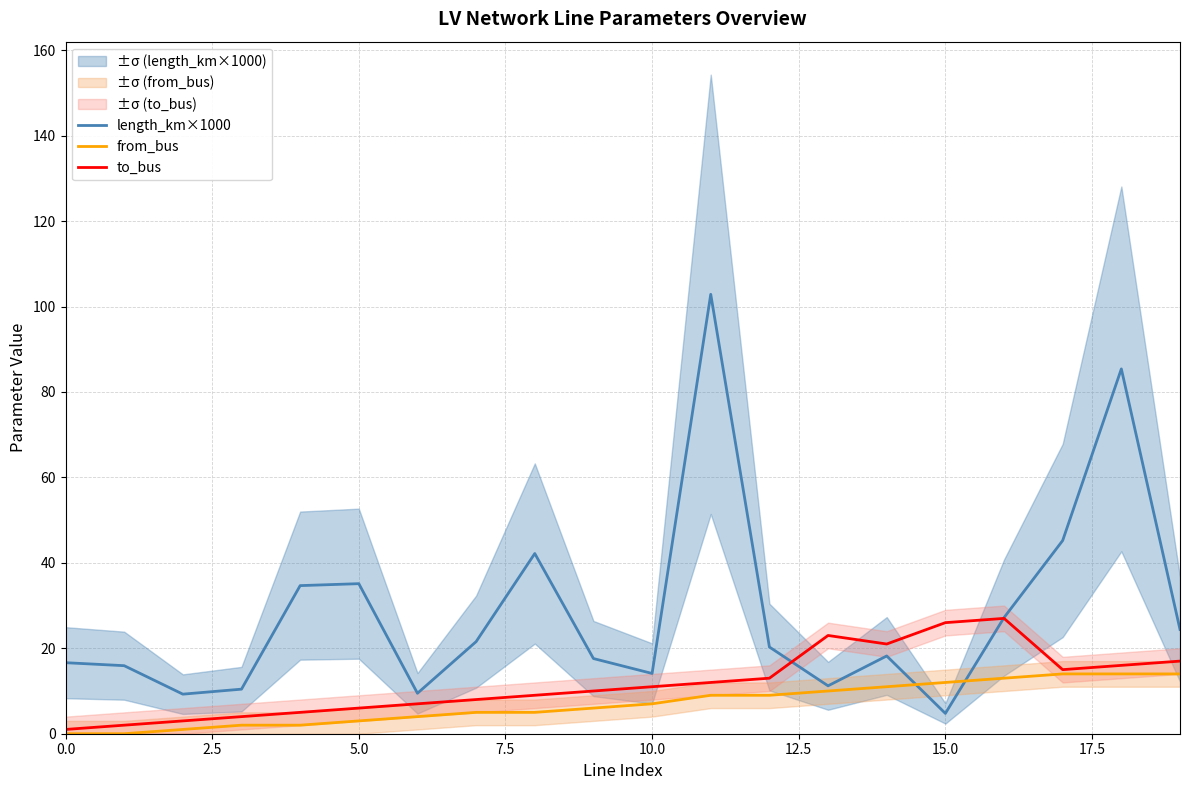

What is the lowest value of the length_km×1000 series?

4.8